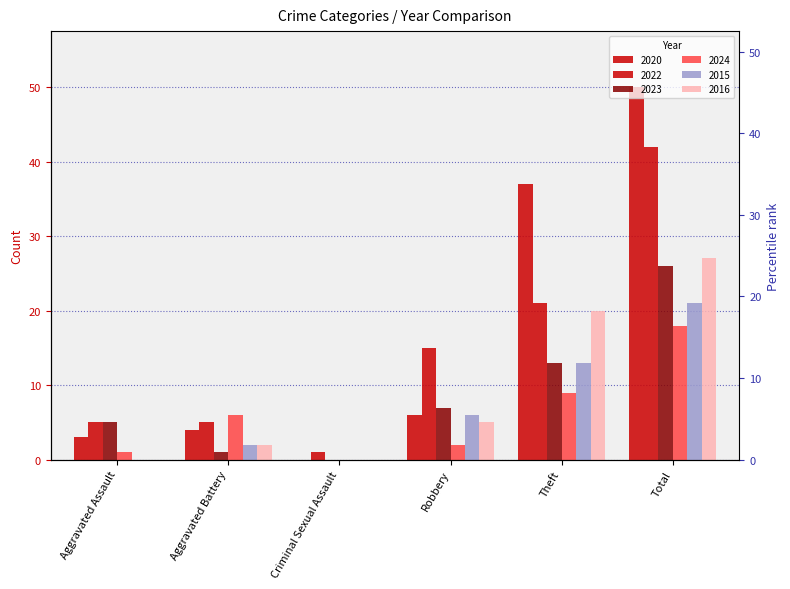

What are all the series names shown in the legend?

2020, 2022, 2023, 2024, 2015, 2016